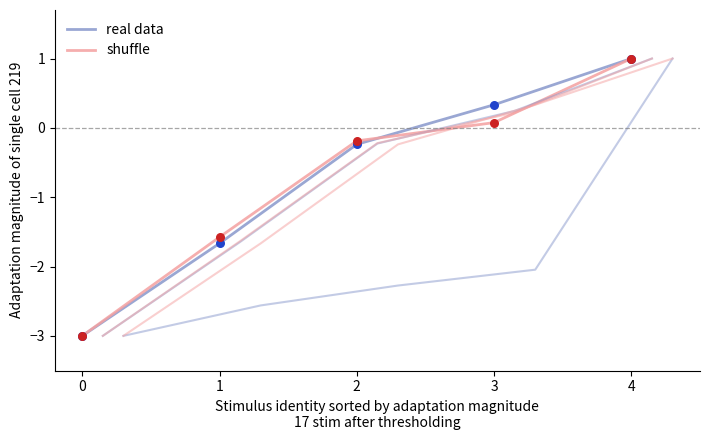

Which series contains the lowest Y value?

real data